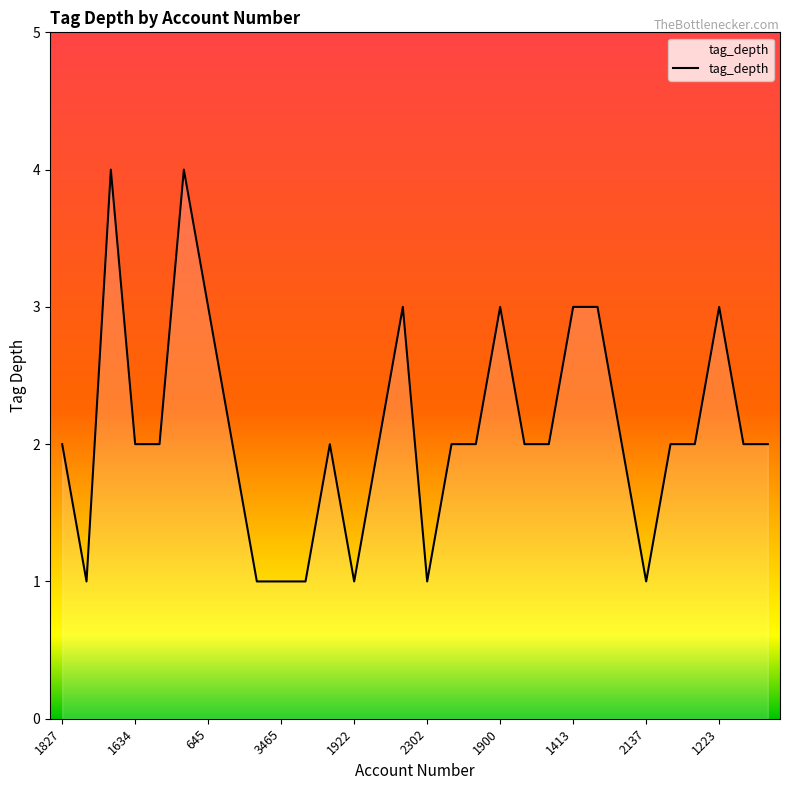

How many categories are shown in the chart?

30